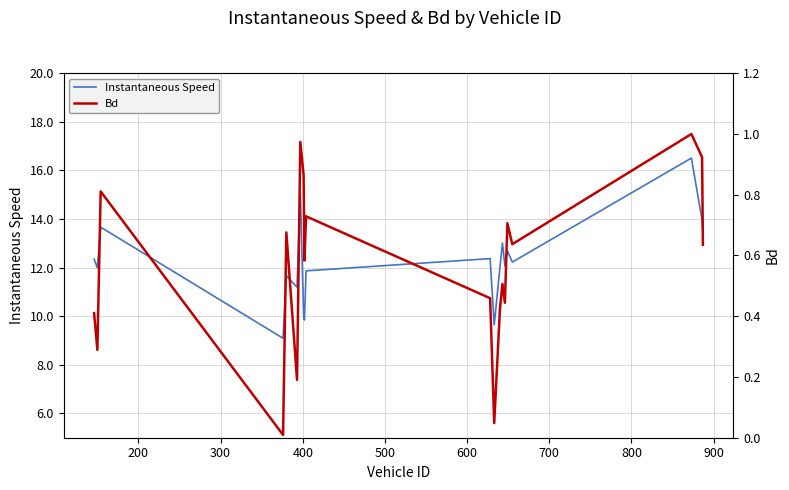

What is the greatest value displayed?

16.5